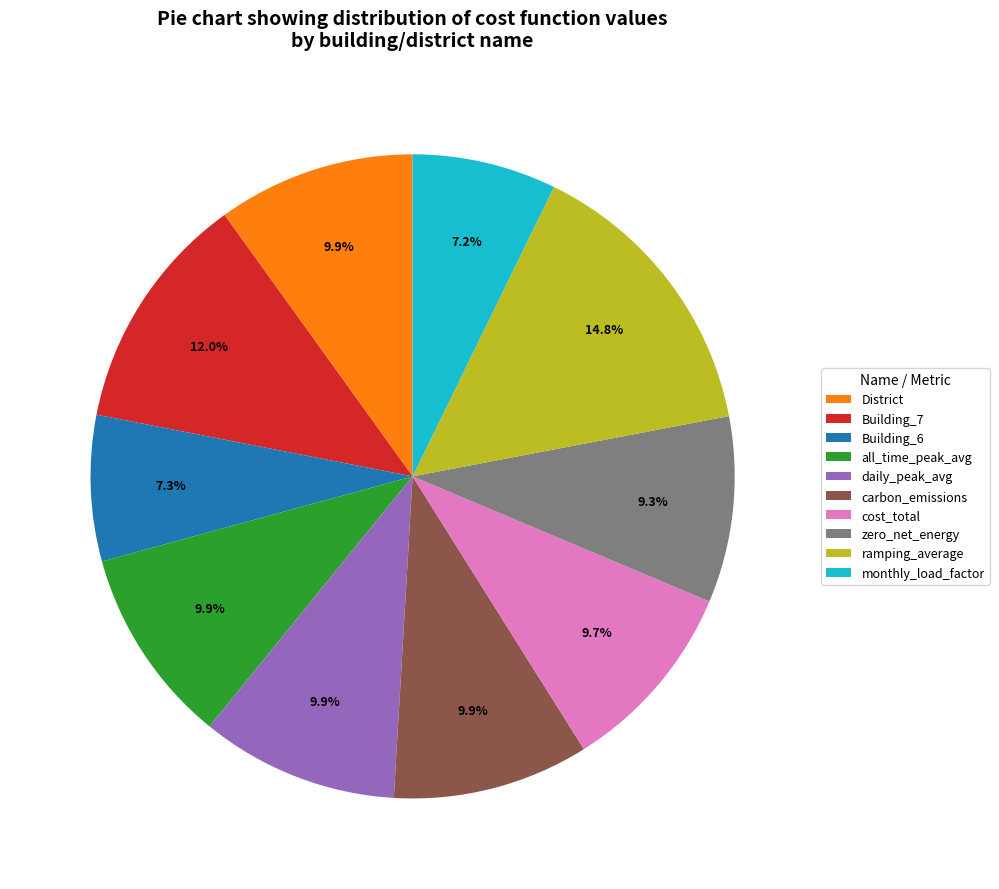

How many segments does this pie chart have?

10